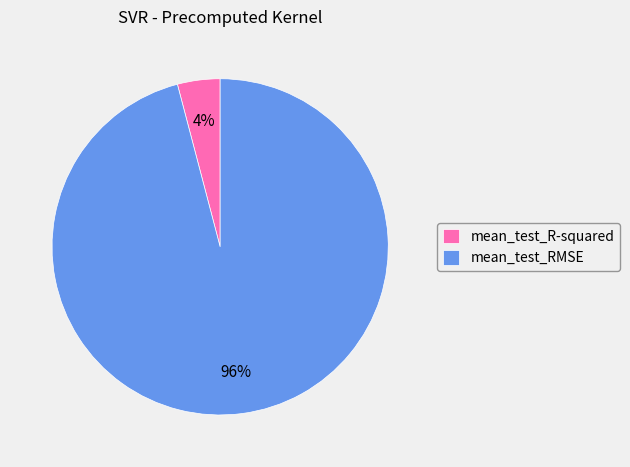

The mean_test_RMSE slice represents 96% of the pie. True or false?

True